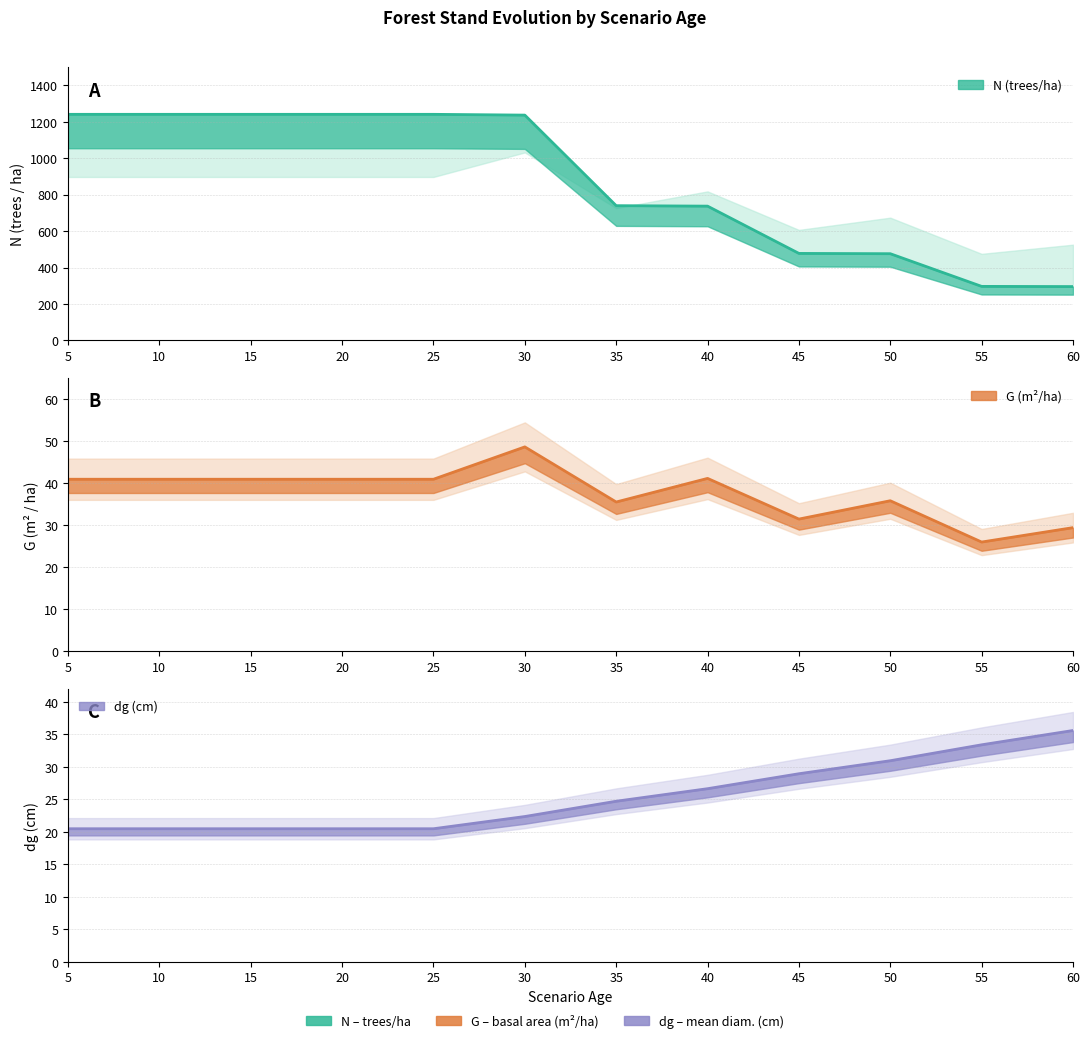

What is the highest value of the G series?

48.6